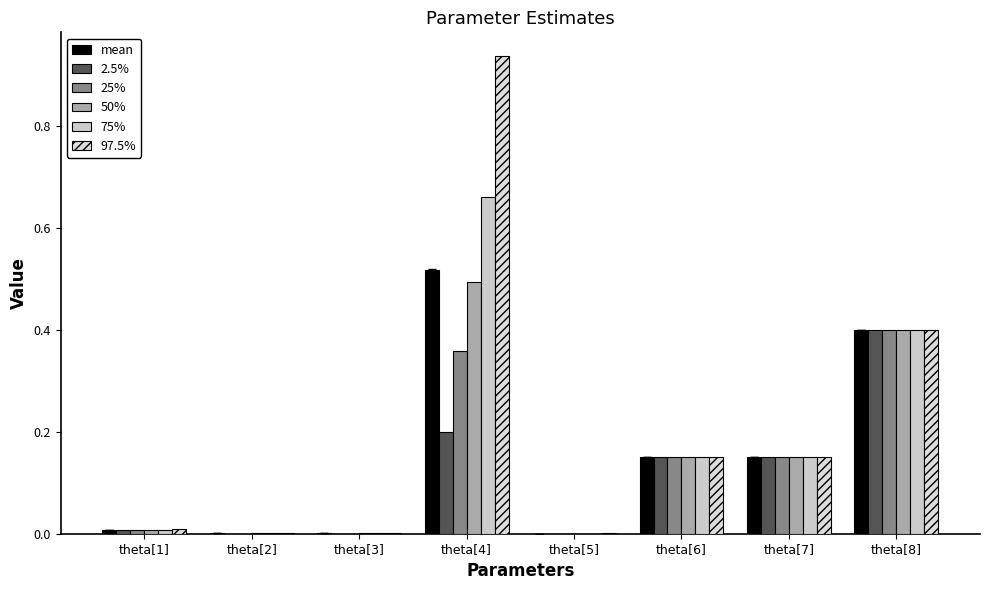

The 2.5% series shows 0.0 at theta[3]. True or false?

True